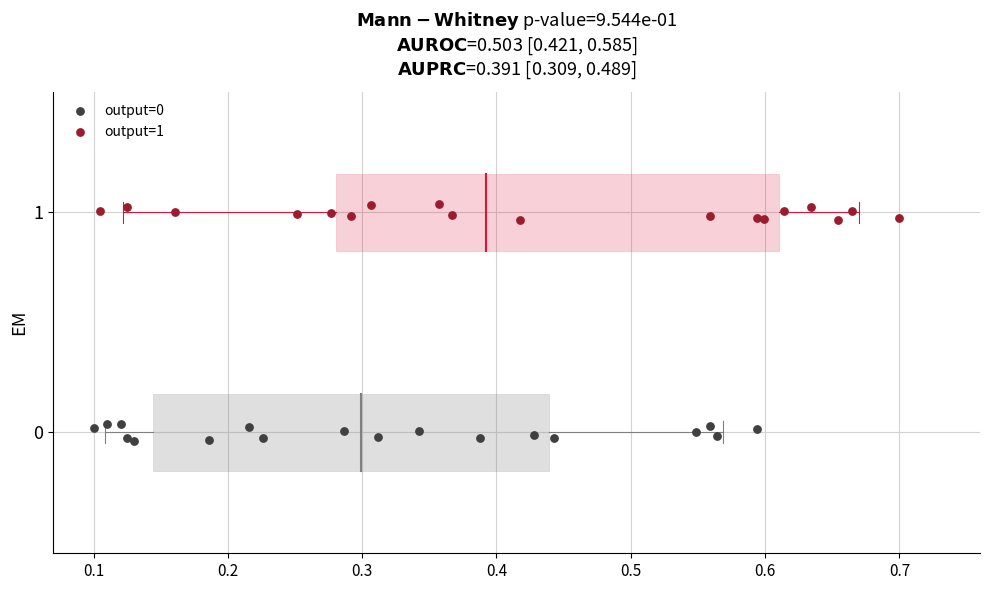

Which series contains the highest Y value?

output=1